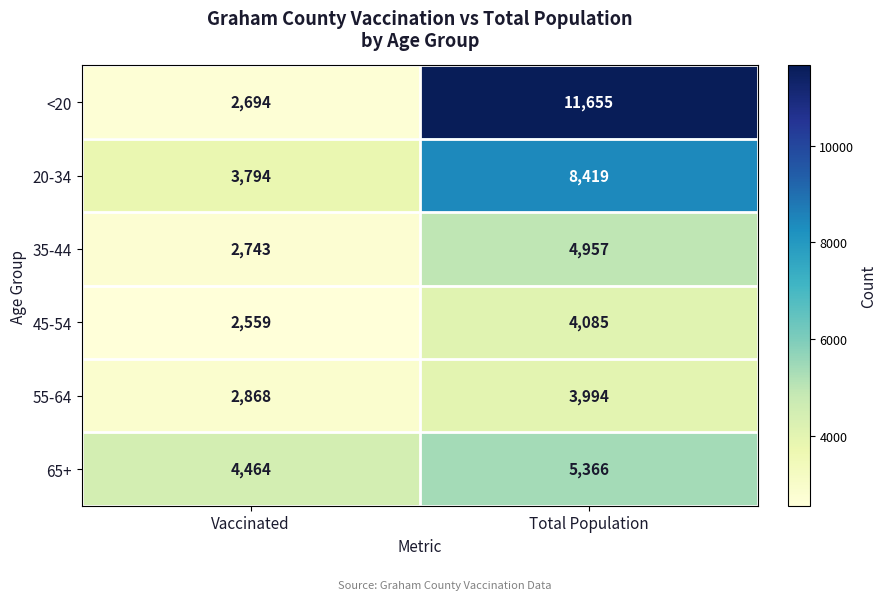

True or false: 35-44 has a value of 6546 at Total Population.

False